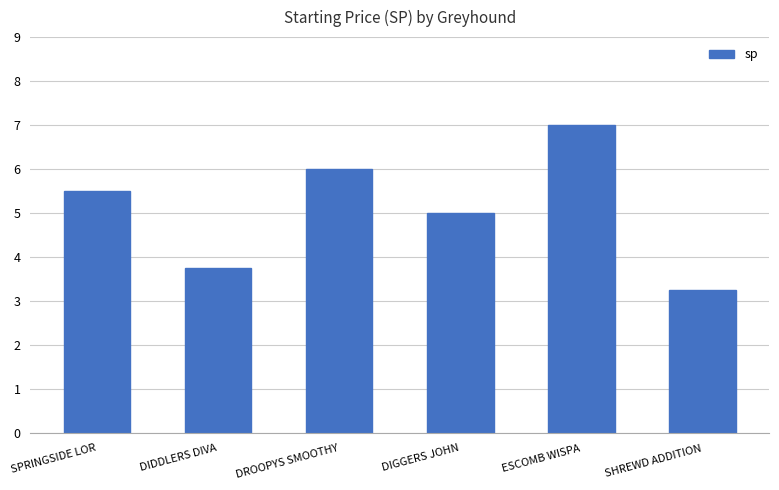

How many categories are shown in the chart?

6